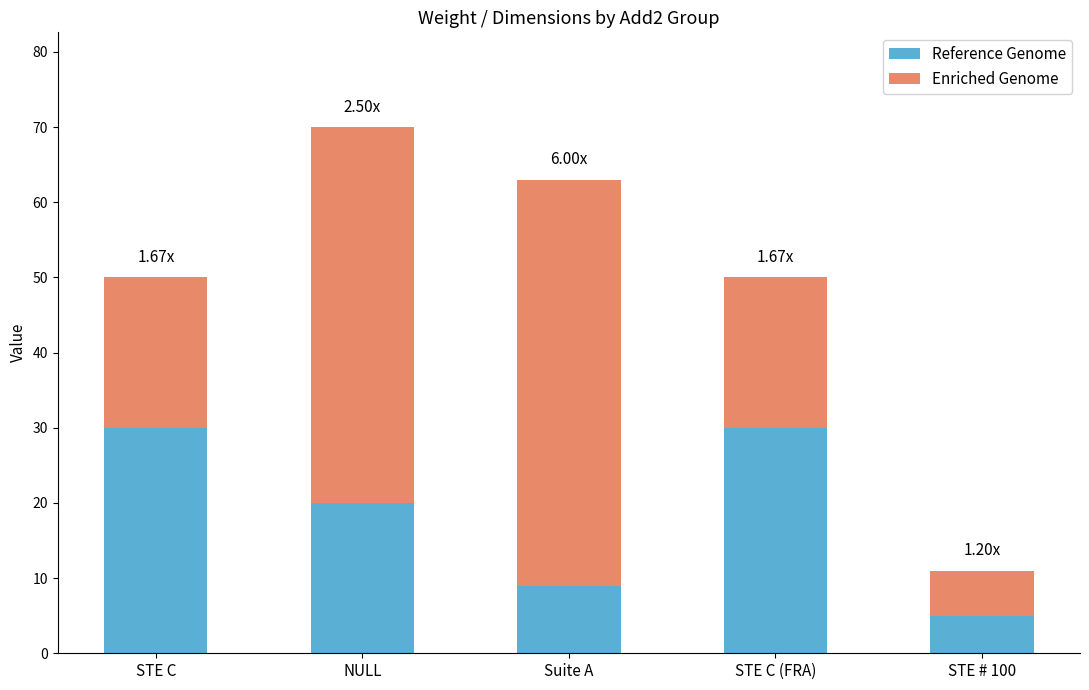

Are the bars horizontal?

No